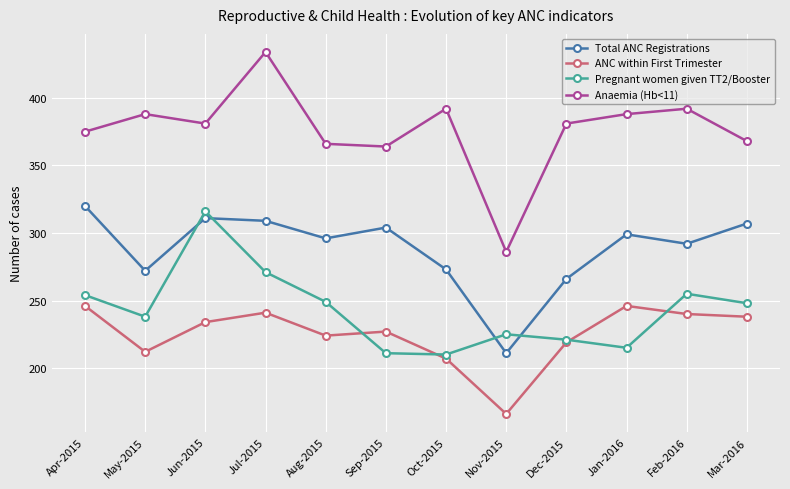

Which series has the widest spread of values?

Anaemia (Hb<11)